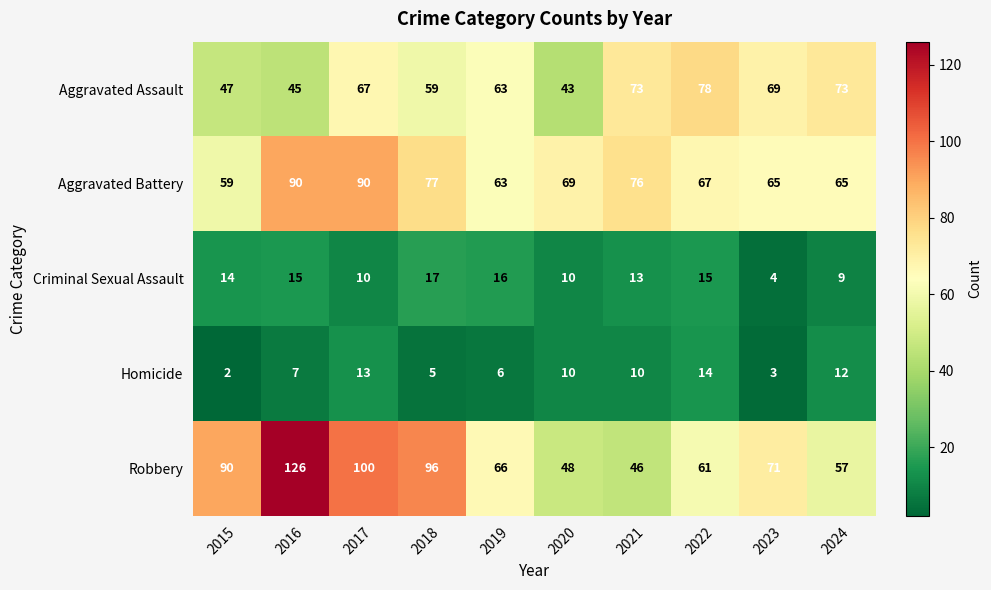

What is the greatest value displayed?

126